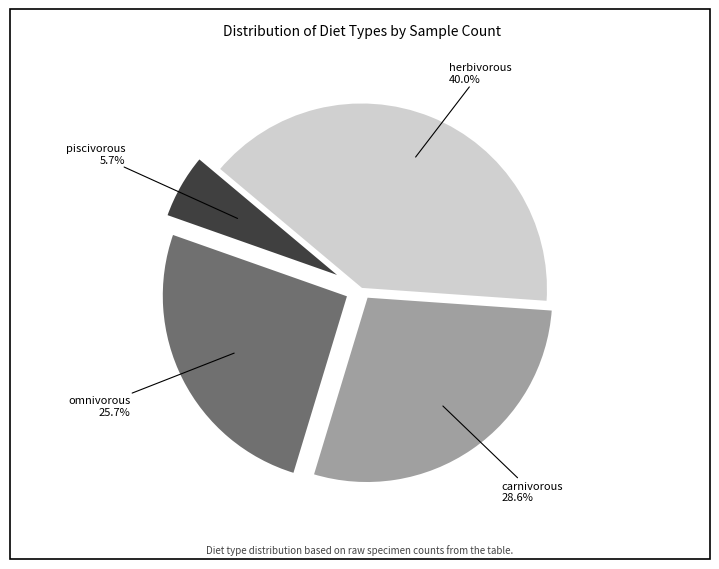

How many slices are in this pie chart?

4